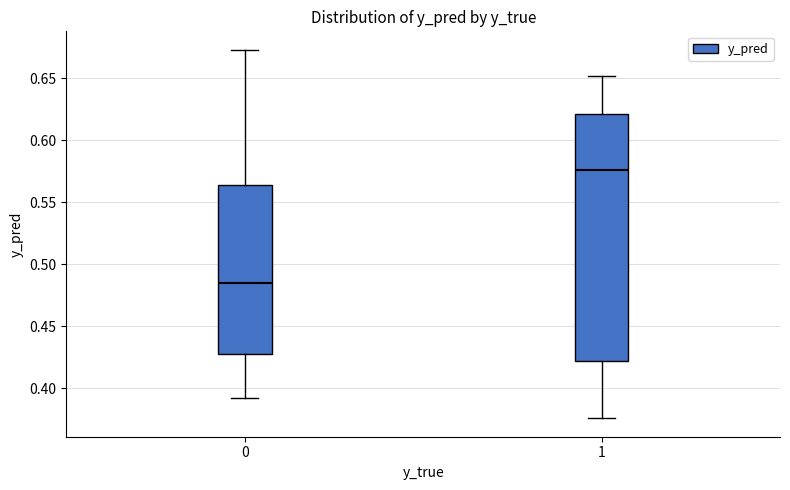

Comparing the boxes themselves (not the whiskers), which one is the tallest?

1